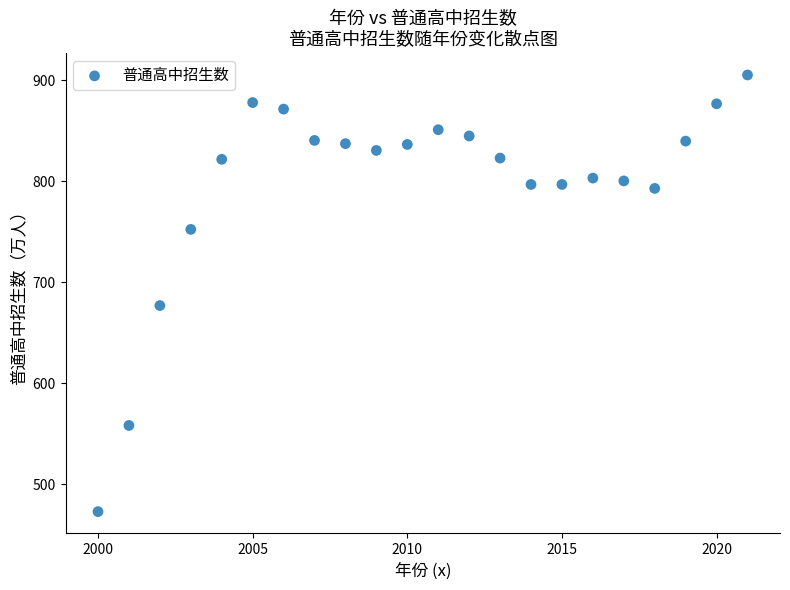

What Y value in the scatter plot is closest to 688?

676.7